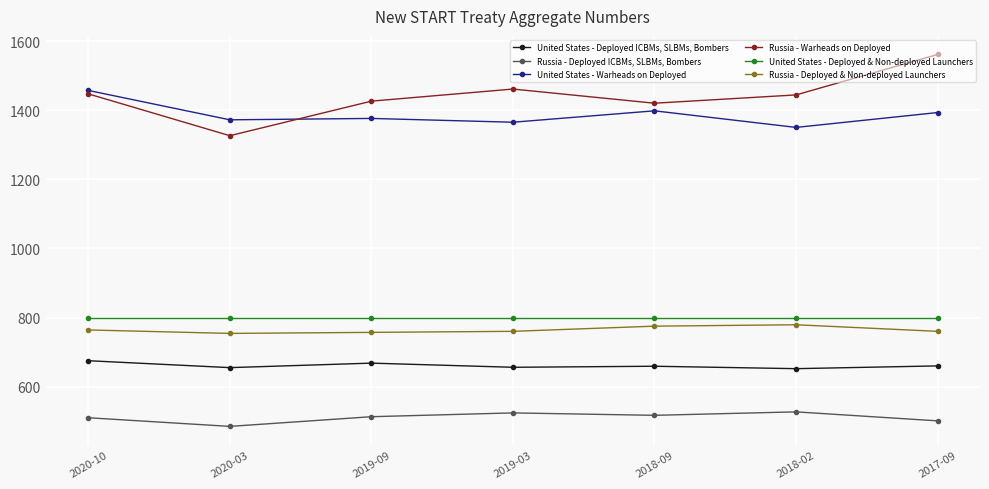

True or false: United States - Deployed & Non-deployed Launchers has a value of 800 at 2020-03.

True